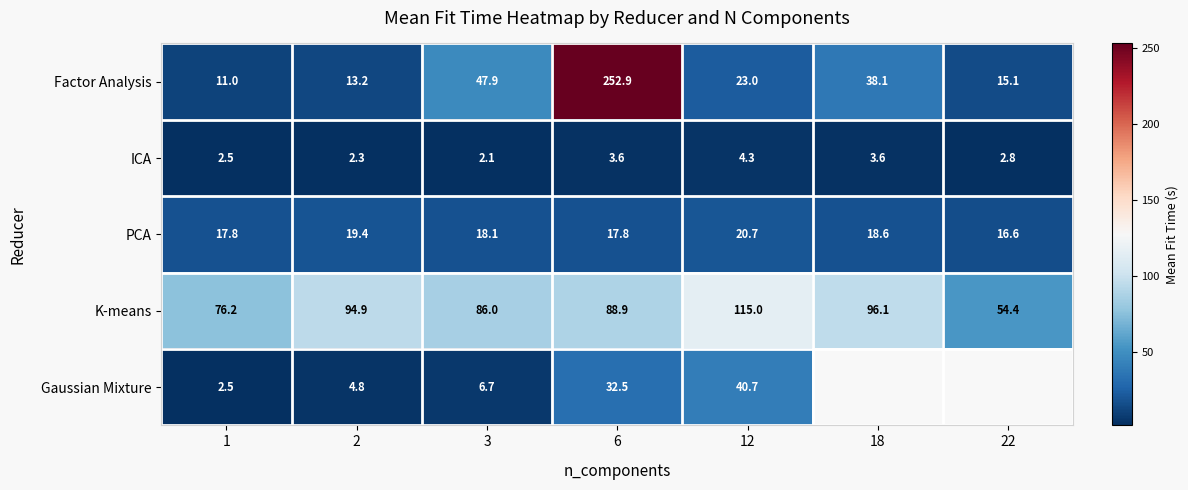

Where is K-means nearest to the value 84?

3